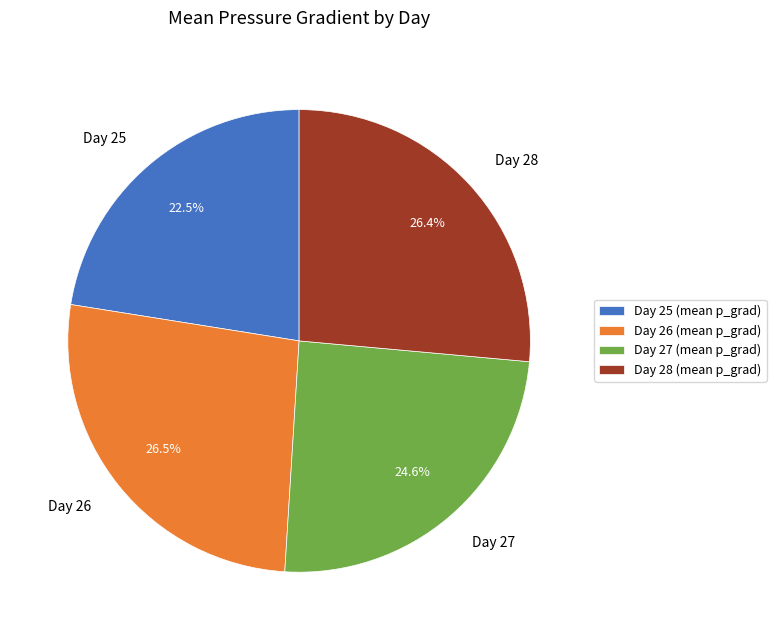

How many slices are in this pie chart?

4